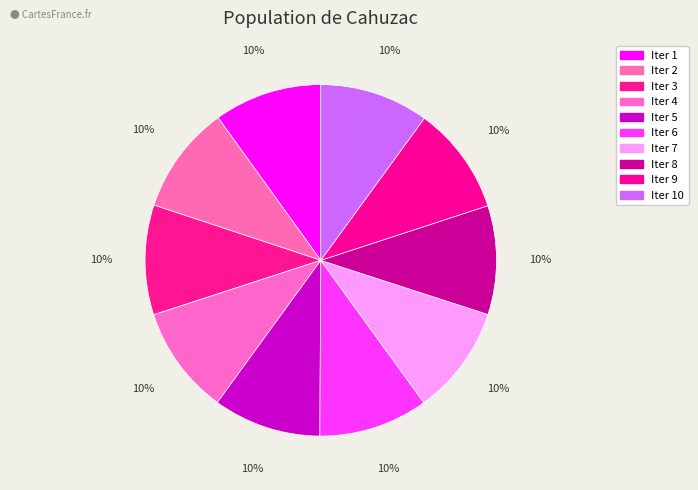

How many slices are in this pie chart?

10